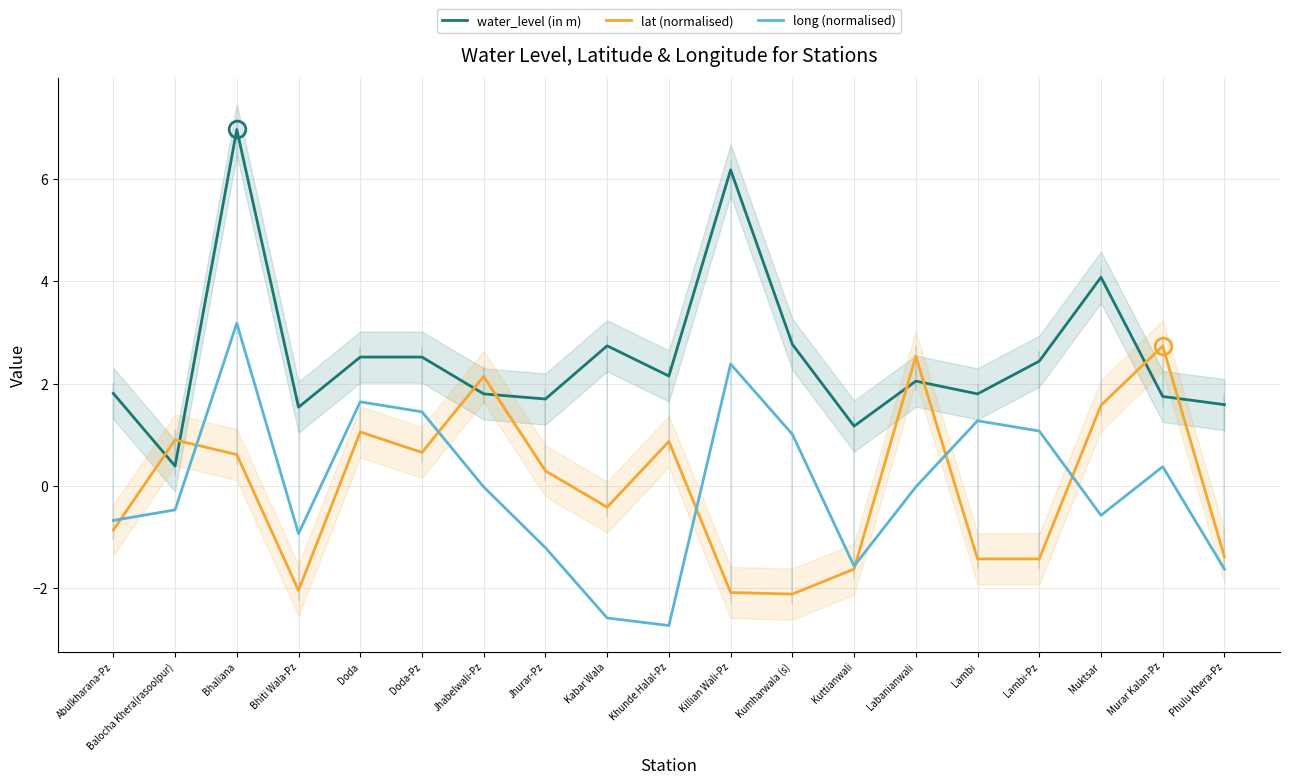

How many intersections are there between lat (normalised) and water_level (in m)?

8